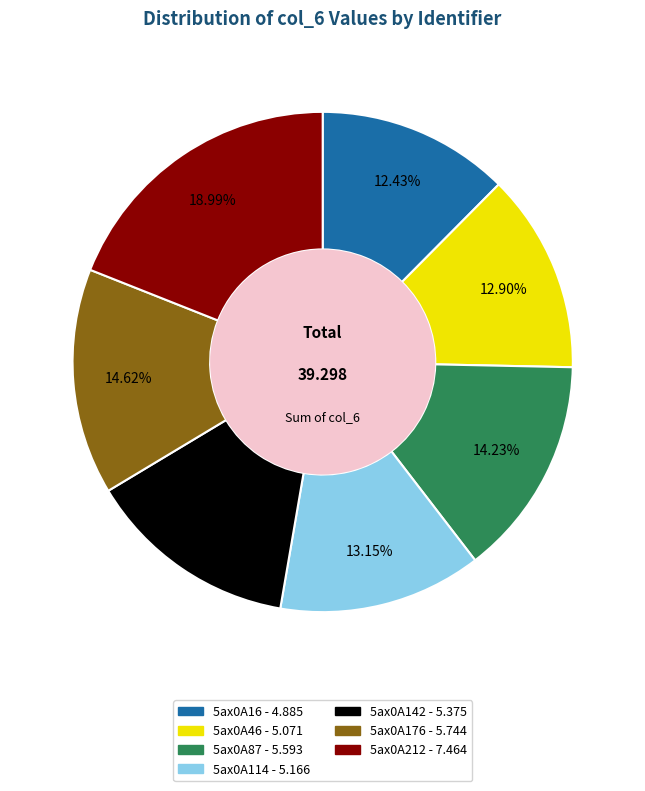

Is it true that 5ax0A46 is 13% of the pie?

True